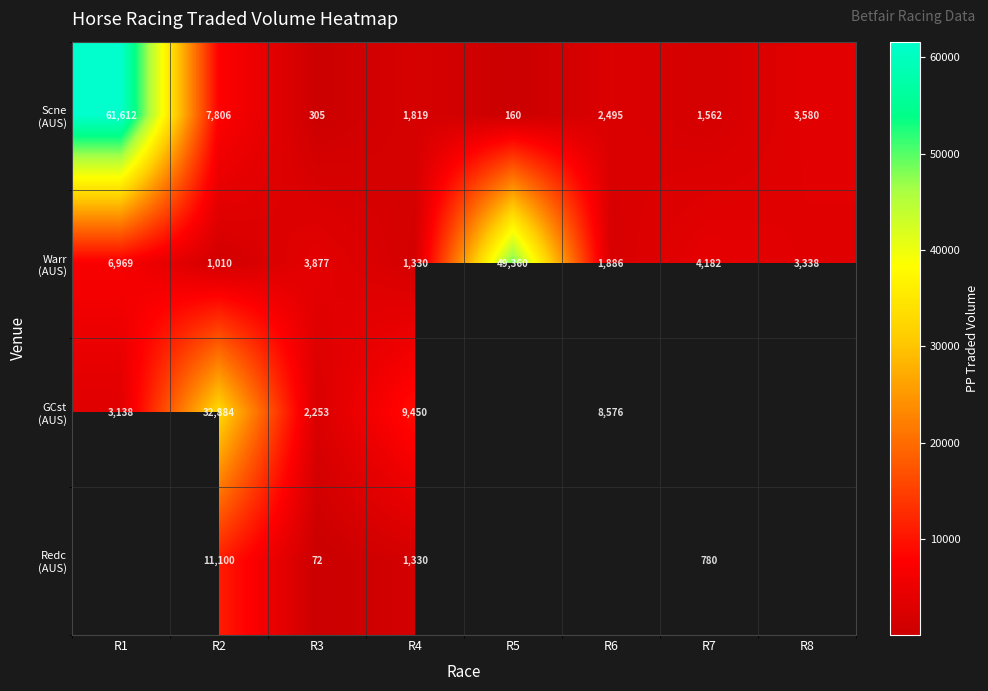

At which category is the sum across all series the highest?

R2